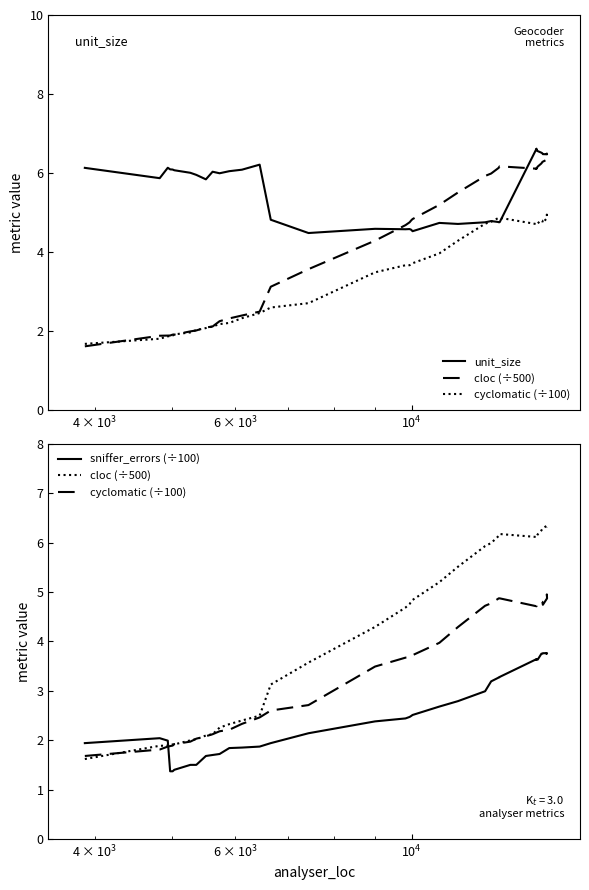

What is the difference between the maximum and second lowest values in the cloc (÷500) series?

4.5